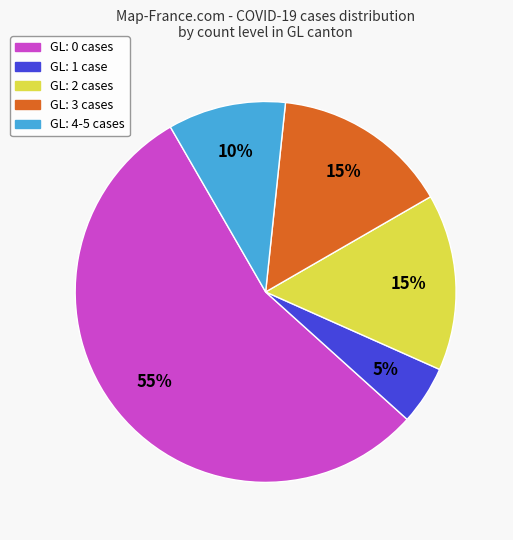

Count the number of slices in the pie.

5